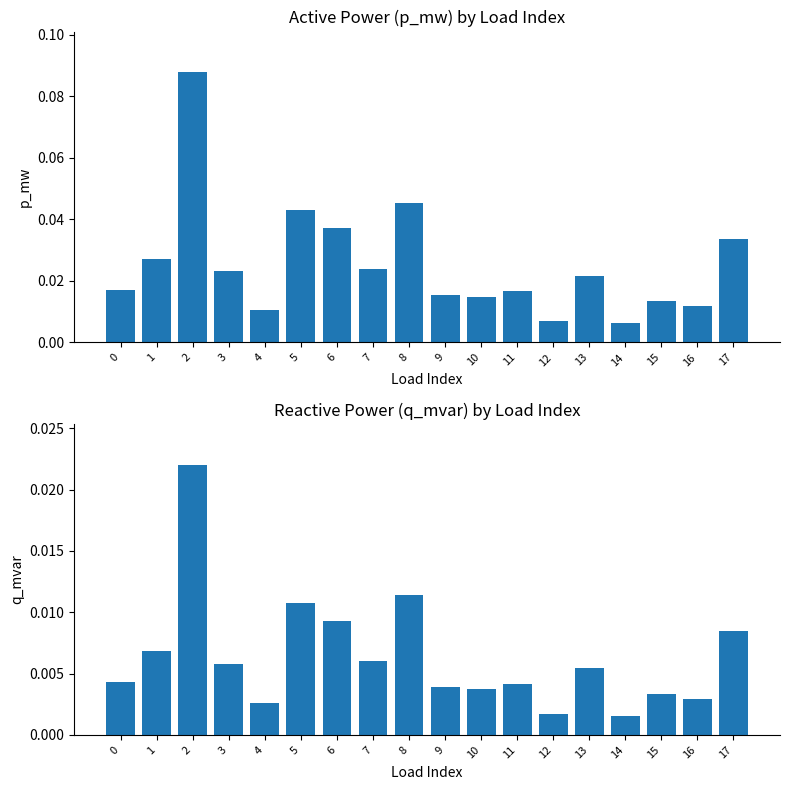

Reading right to left, what are all the values shown in this chart?

p_mw: 0.0	0.0	0.0	0.0	0.0	0.0	0.0	0.0	0.0	0.0	0.0	0.0	0.0	0.0	0.0	0.1	0.0	0.0
q_mvar: 0.0	0.0	0.0	0.0	0.0	0.0	0.0	0.0	0.0	0.0	0.0	0.0	0.0	0.0	0.0	0.0	0.0	0.0